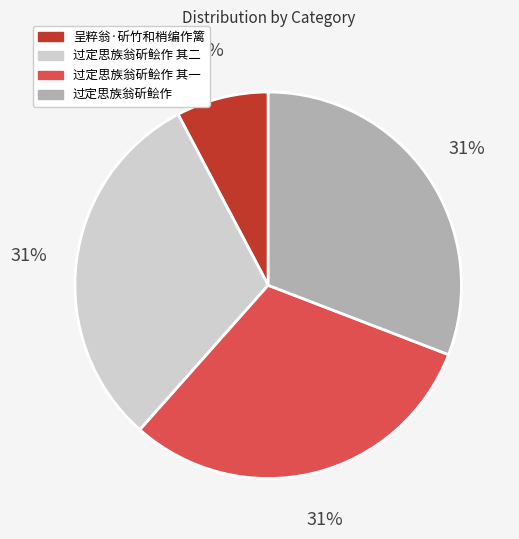

To the nearest percent, what percentage of the pie is 过定思族翁斫鲙作?

31%